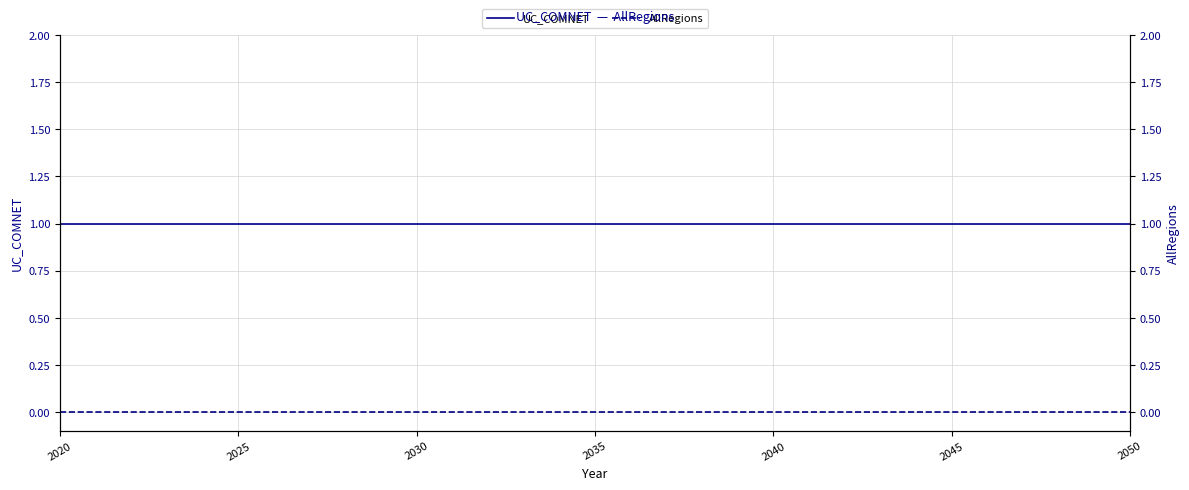

Is the value of UC_COMNET at 27 greater than the value of AllRegions at 2040?

Yes